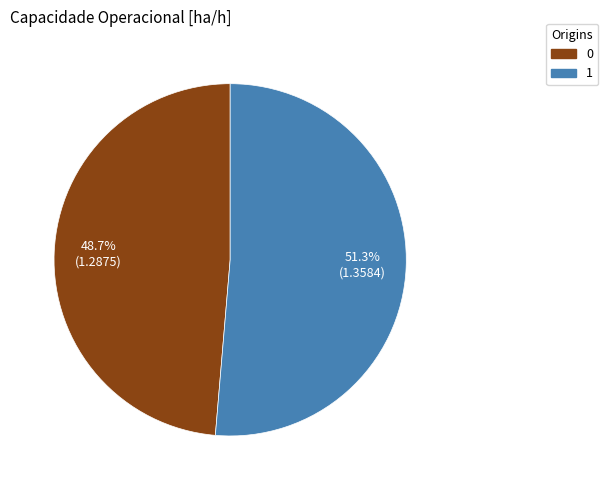

What is the total percentage of 1 and 0?

100.0%